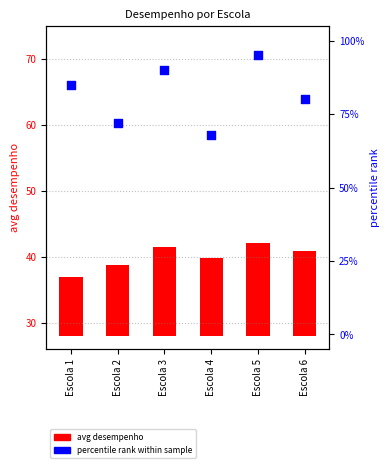

Which series has the largest Y range (max minus min)?

percentile rank